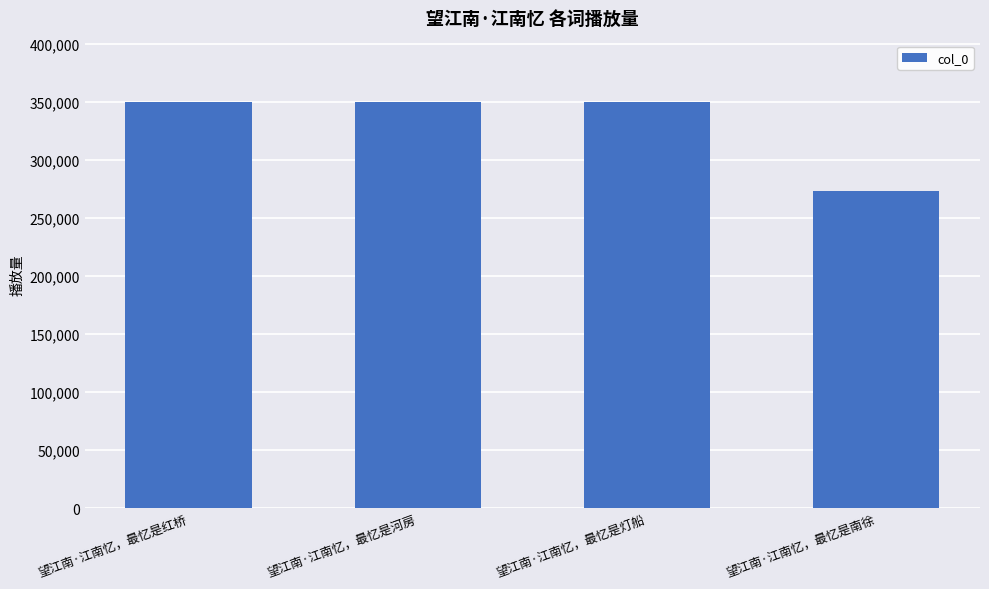

Read the value at 望江南·江南忆，最忆是河房, to the nearest 100.

350200